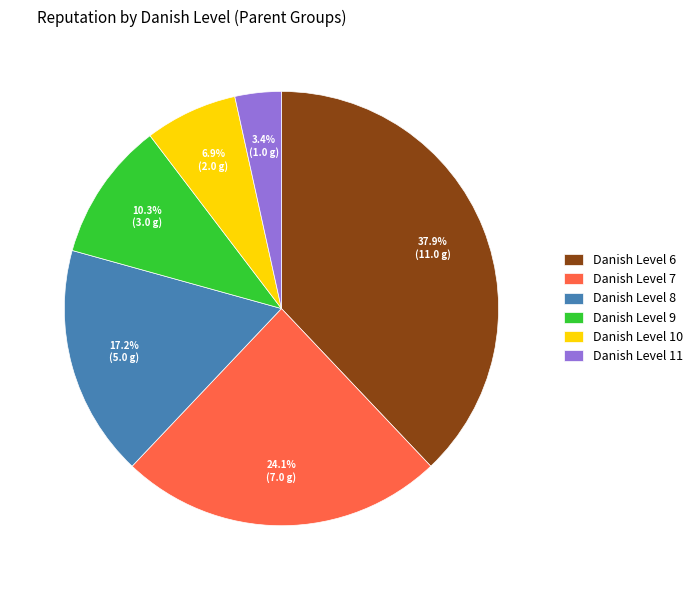

Rank the categories by value from highest to lowest.

Danish Level 6, Danish Level 7, Danish Level 8, Danish Level 9, Danish Level 10, Danish Level 11